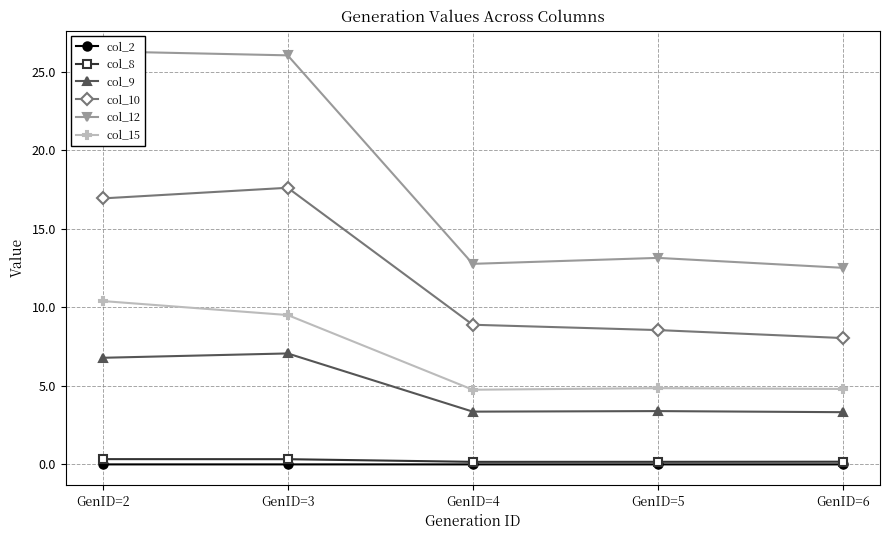

True or false: col_8 and col_12 intersect in this chart.

False